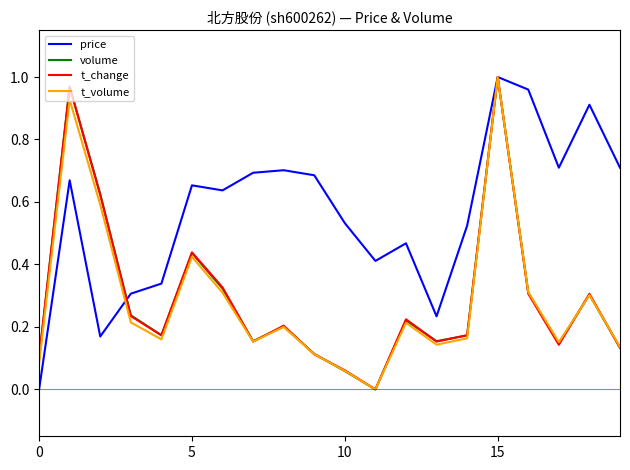

Which series has the largest total across all categories?

price